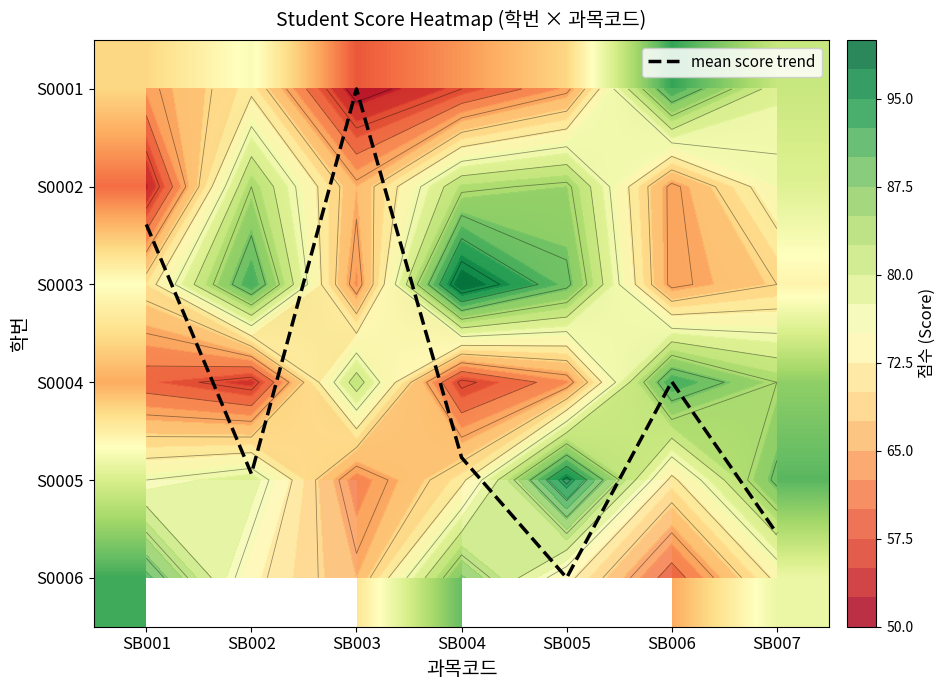

List the labels in order of S0001 value, smallest first.

SB003, SB004, SB001, SB005, SB002, SB007, SB006